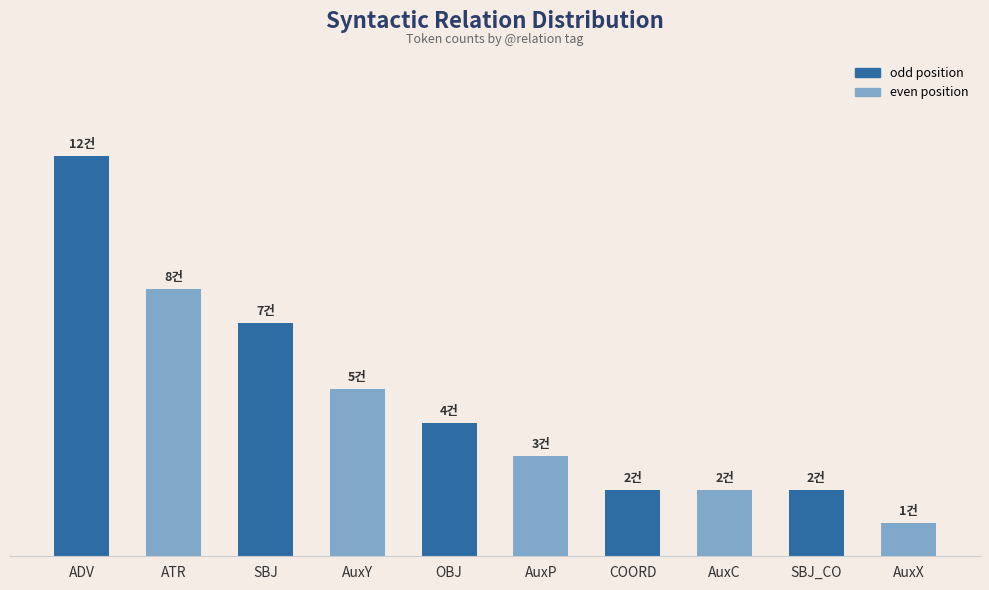

Reading right to left, transcribe all the data shown in this chart.

AuxX=1	SBJ_CO=2	AuxC=2	COORD=2	AuxP=3	OBJ=4	AuxY=5	SBJ=7	ATR=8	ADV=12